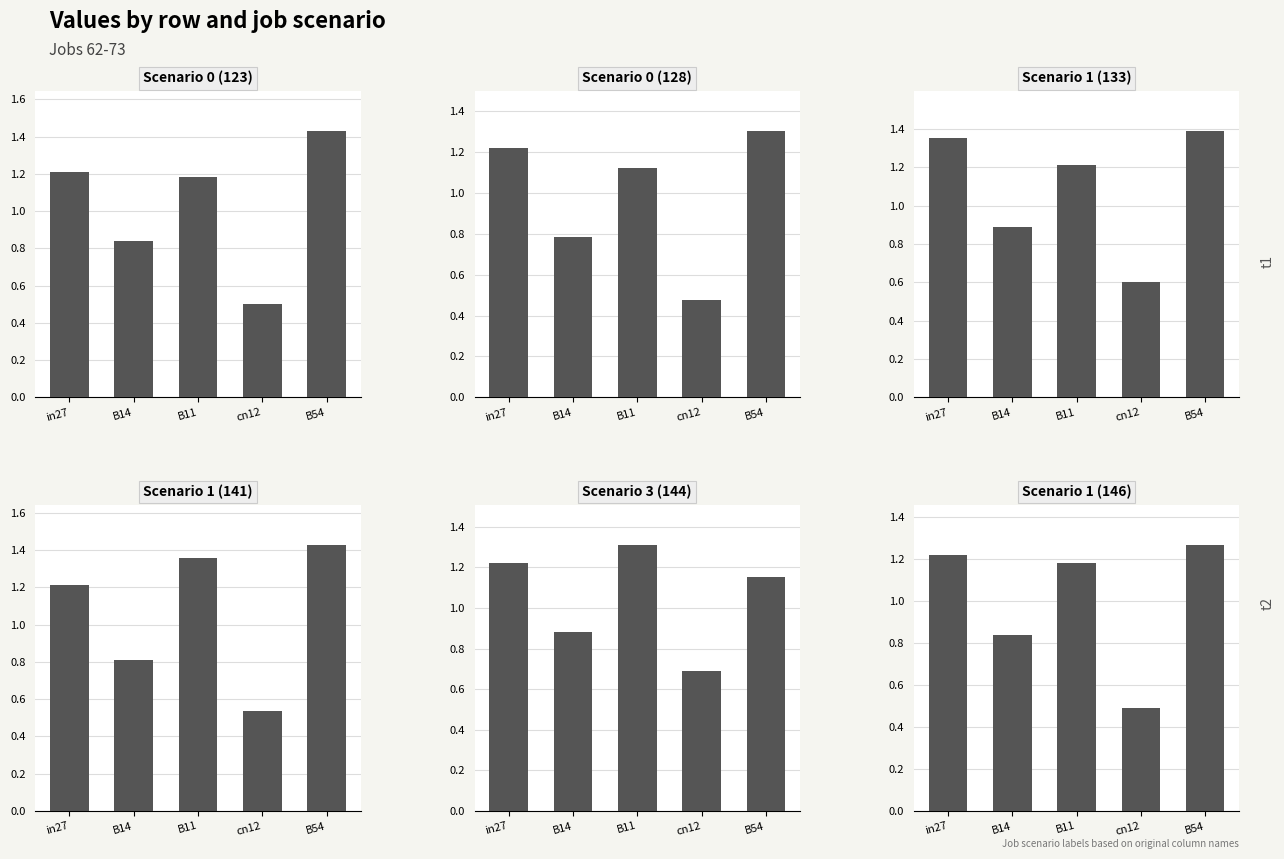

The Scenario 1 (141) series shows 1.0 at cn12. True or false?

False